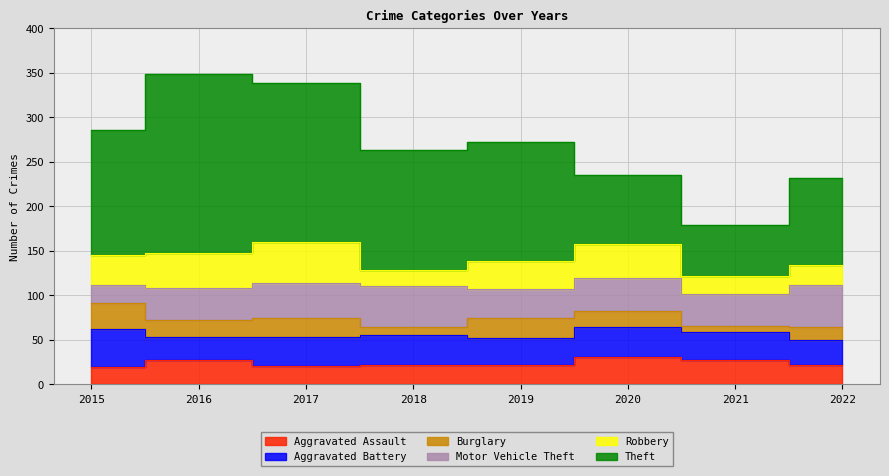

At which label does Aggravated Assault reach its peak?

2020